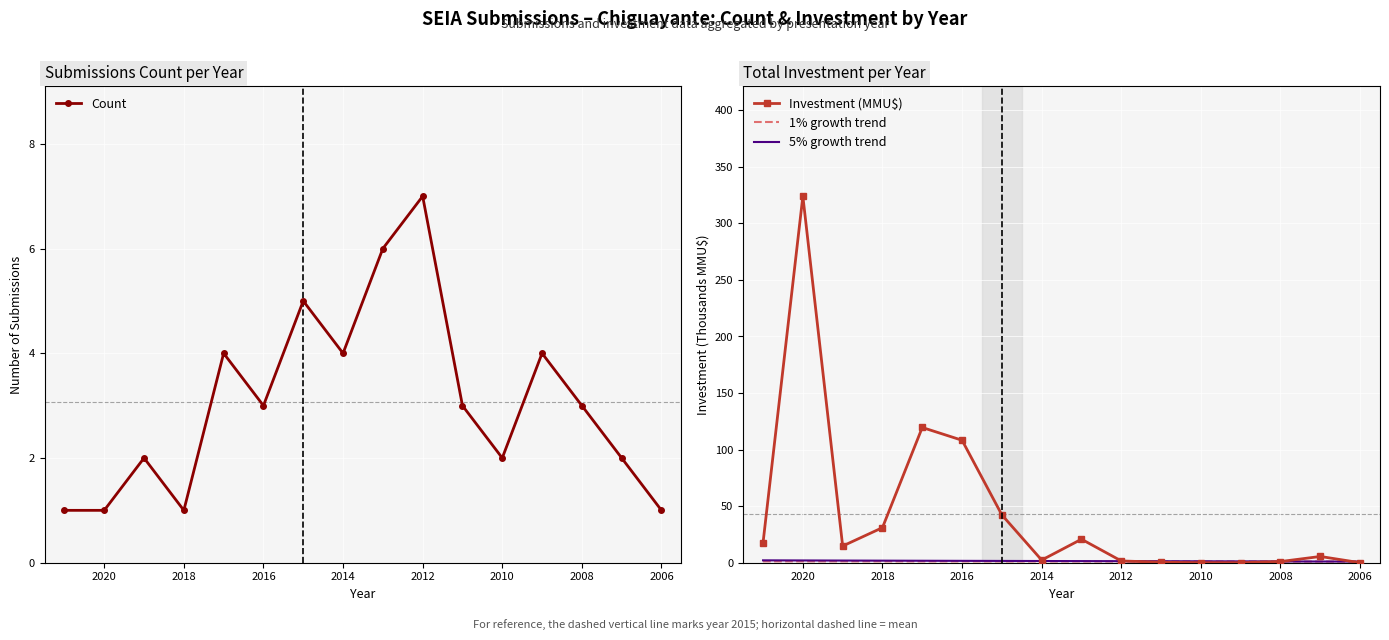

What is the sum of all 5% growth trend values?

23.7